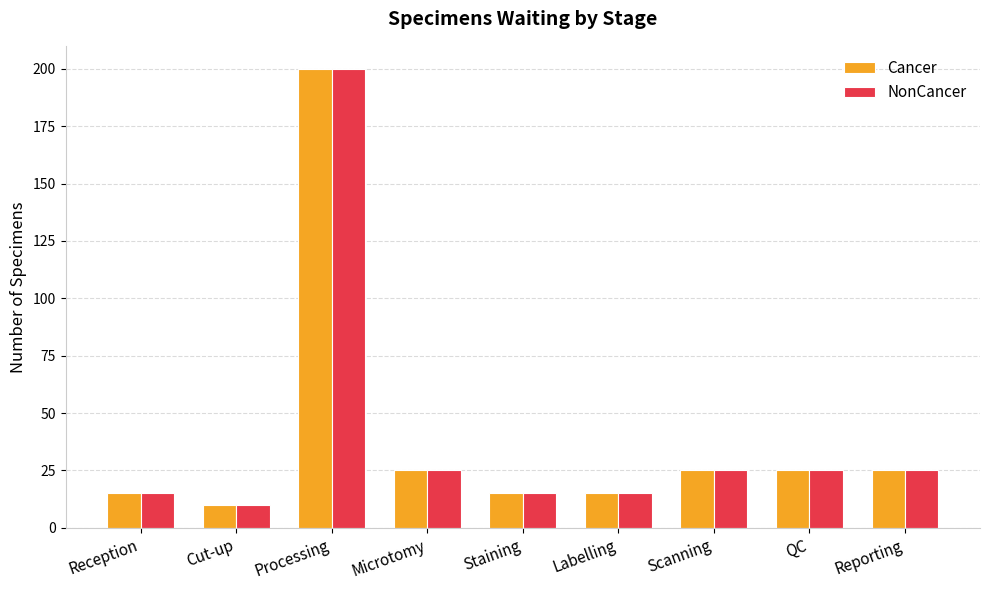

At which category is the sum across all series the highest?

Processing